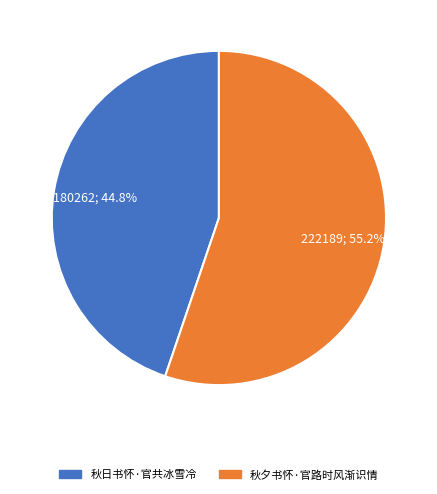

Approximately how many times larger is the value at 秋夕书怀·官路时风渐识情 compared to 秋日书怀·官共冰雪冷?

1.2